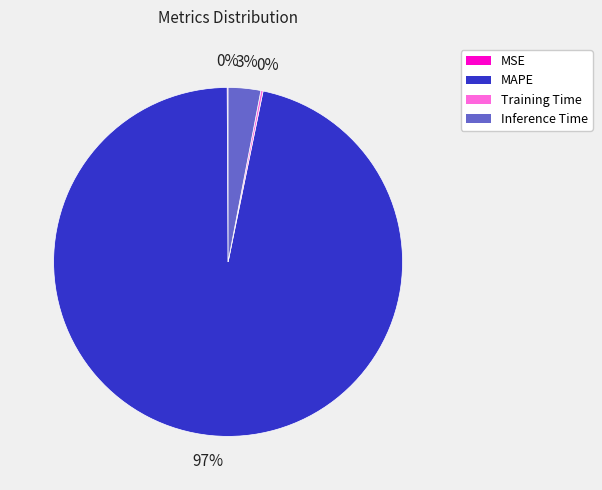

True or false: MAPE accounts for 97% of the total.

True